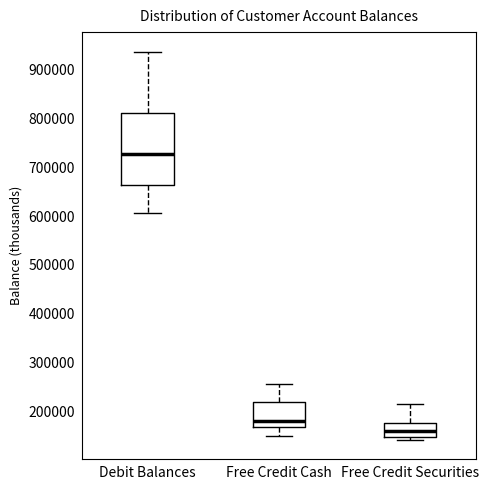

Which box's median line is the lowest?

Free Credit Securities